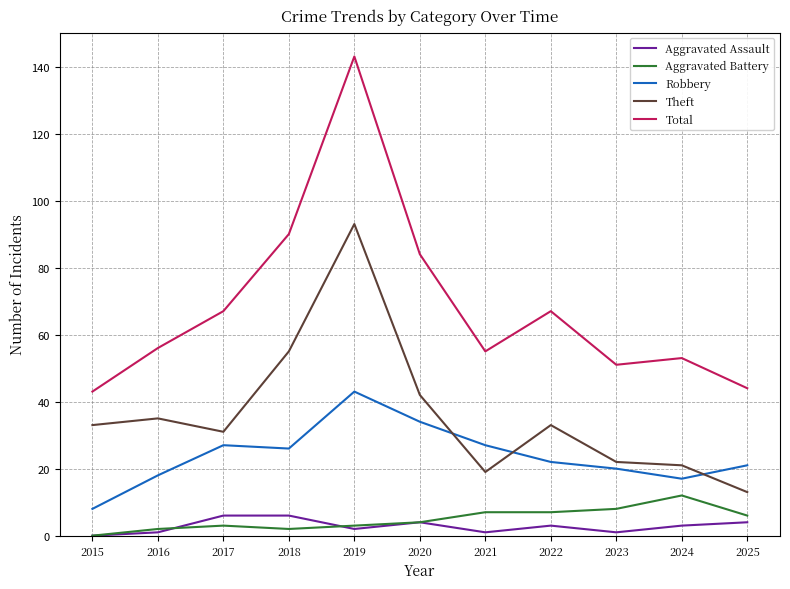

What are all the series names shown in the legend?

Aggravated Assault, Aggravated Battery, Robbery, Theft, Total